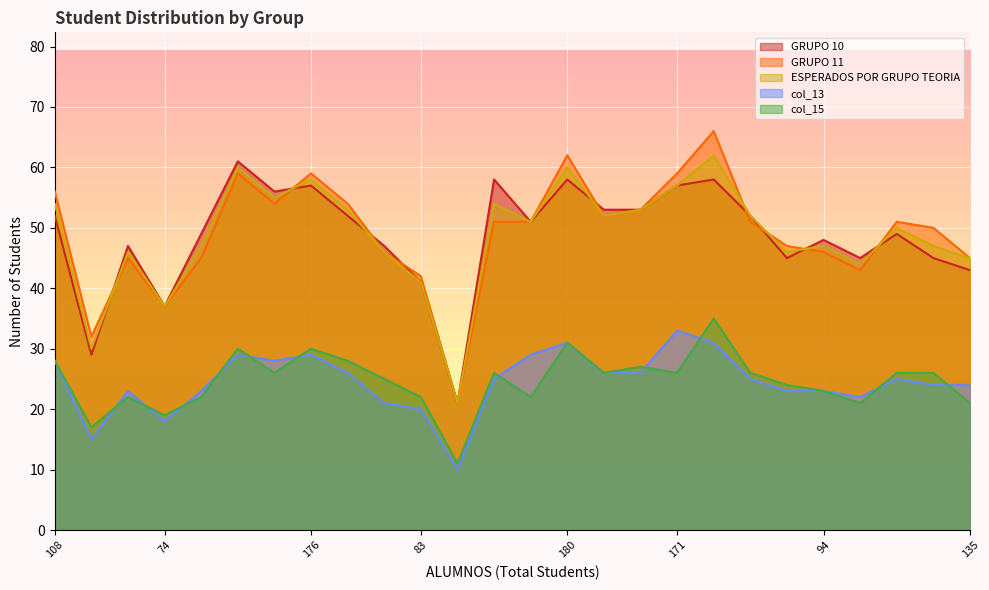

The value of ESPERADOS POR GRUPO TEORIA at 92 is 46. True or false?

True